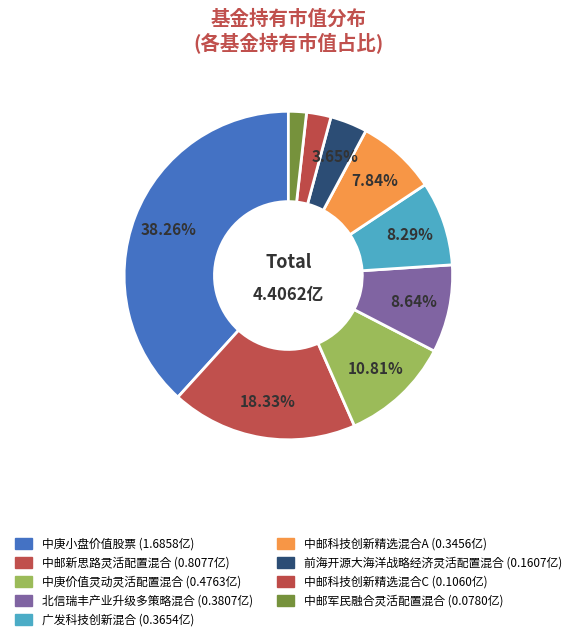

Which slice is the smallest?

中邮军民融合灵活配置混合